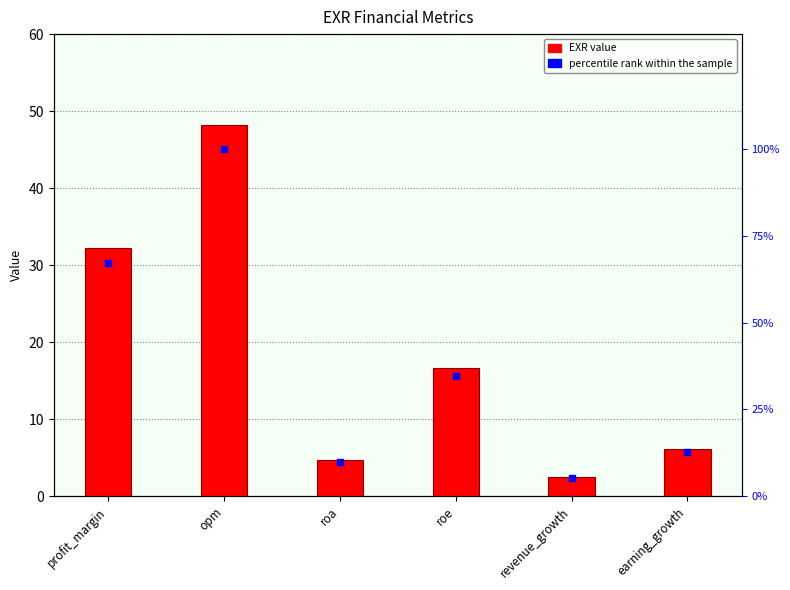

Is the value of EXR value at earning_growth greater than the value of percentile rank within the sample at revenue_growth?

Yes